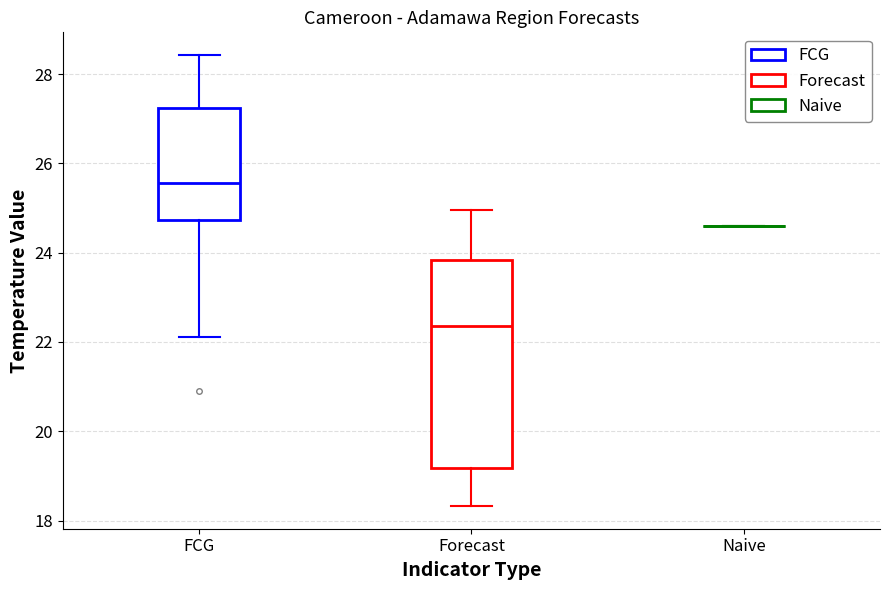

Where does the upper whisker of the box for FCG end on the y-axis? The values are not printed on the chart, so give them approximately, as read against the axis.

28.4